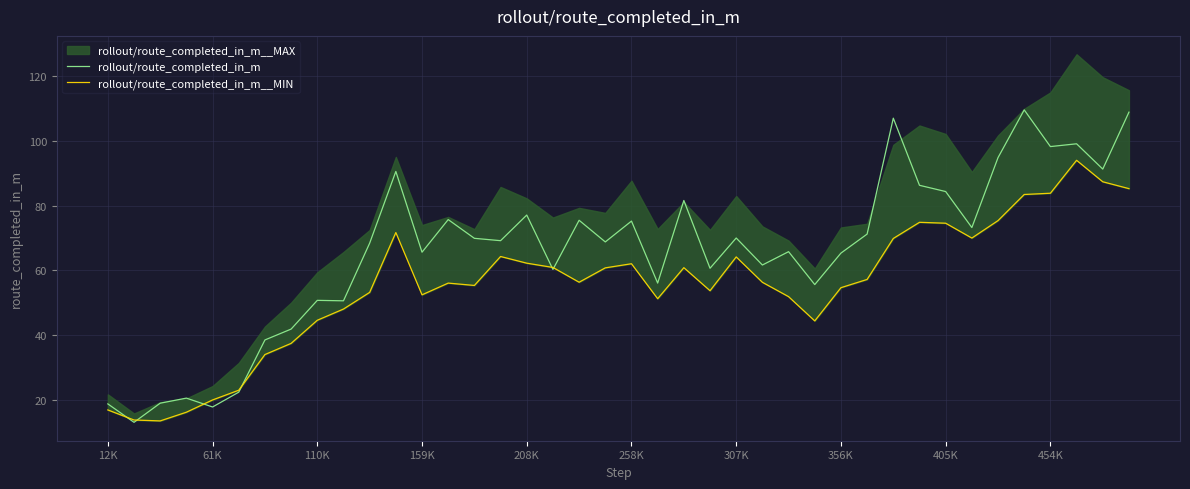

True or false: rollout/route_completed_in_m has more than 0 points higher than both neighbors.

True